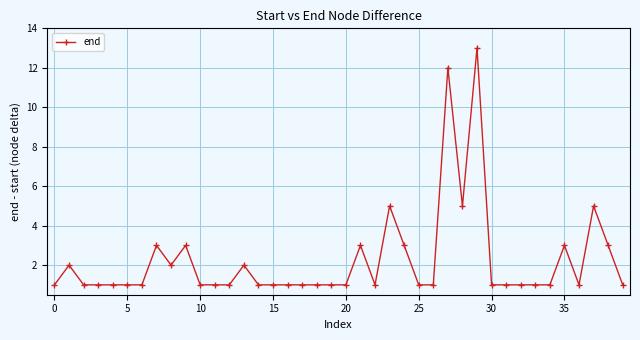

True or false: there are more than 0 points higher than both neighbors.

True